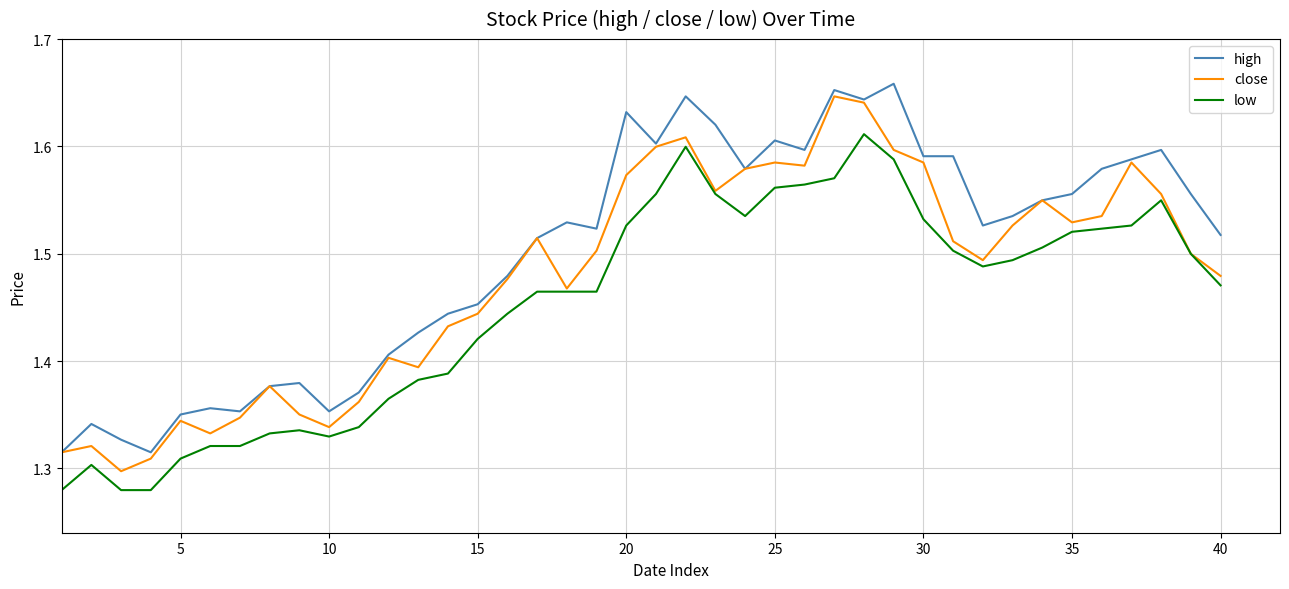

List the series in order of their overall mean, highest first.

high, close, low